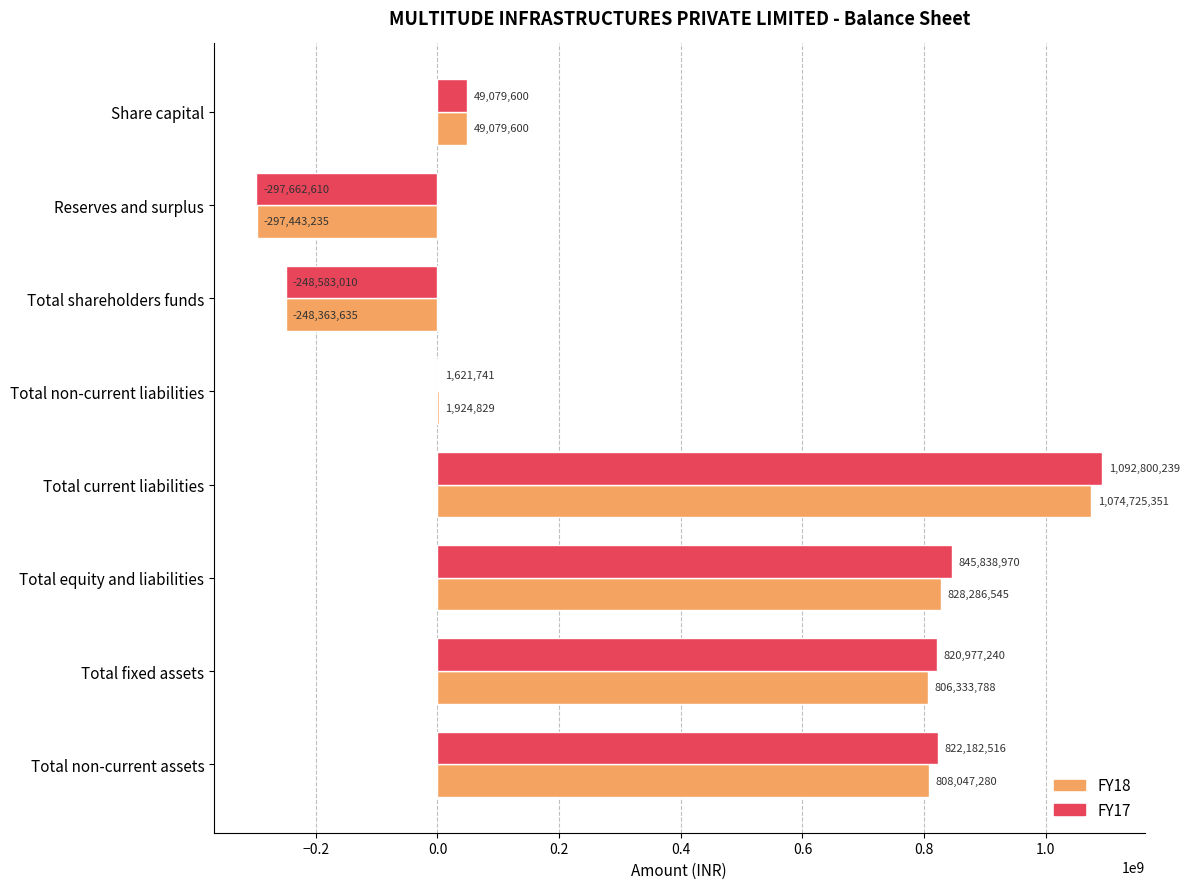

The FY18 series shows 672529129 at Total current liabilities. True or false?

False